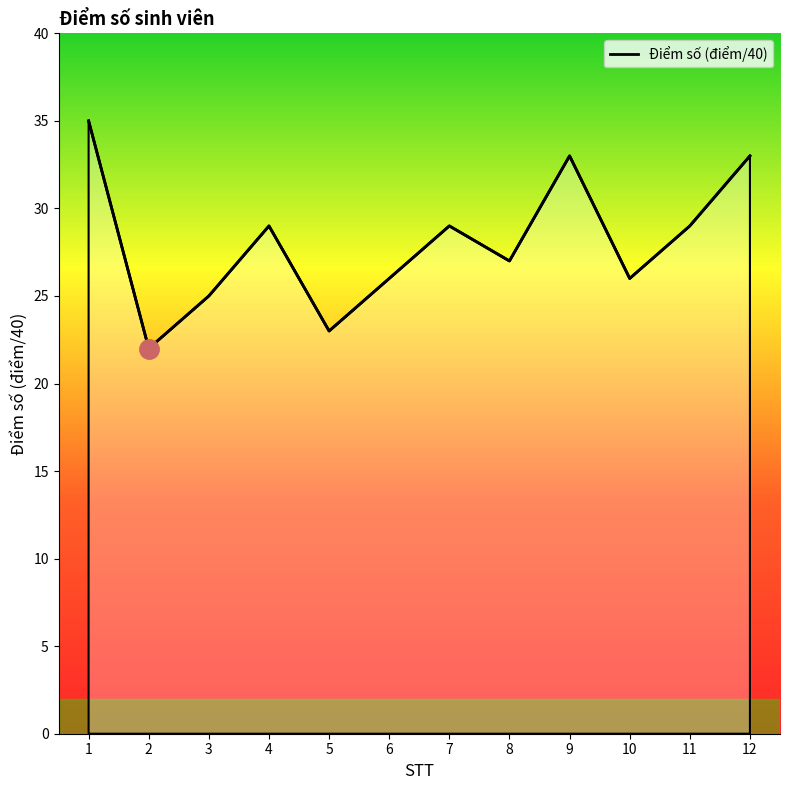

Reading left to right, transcribe all the data shown in this chart.

35	22	25	29	23	26	29	27	33	26	29	33